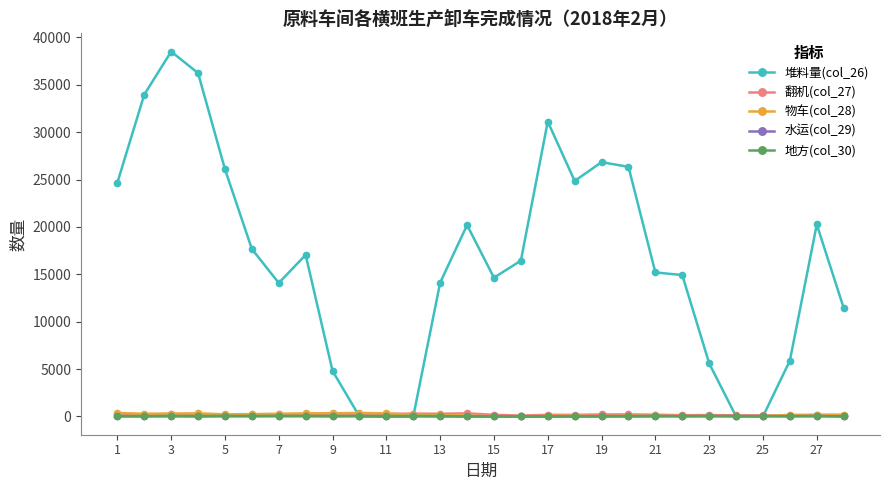

What is the value of the 物车(col_28) point at the 10th from the left?

374